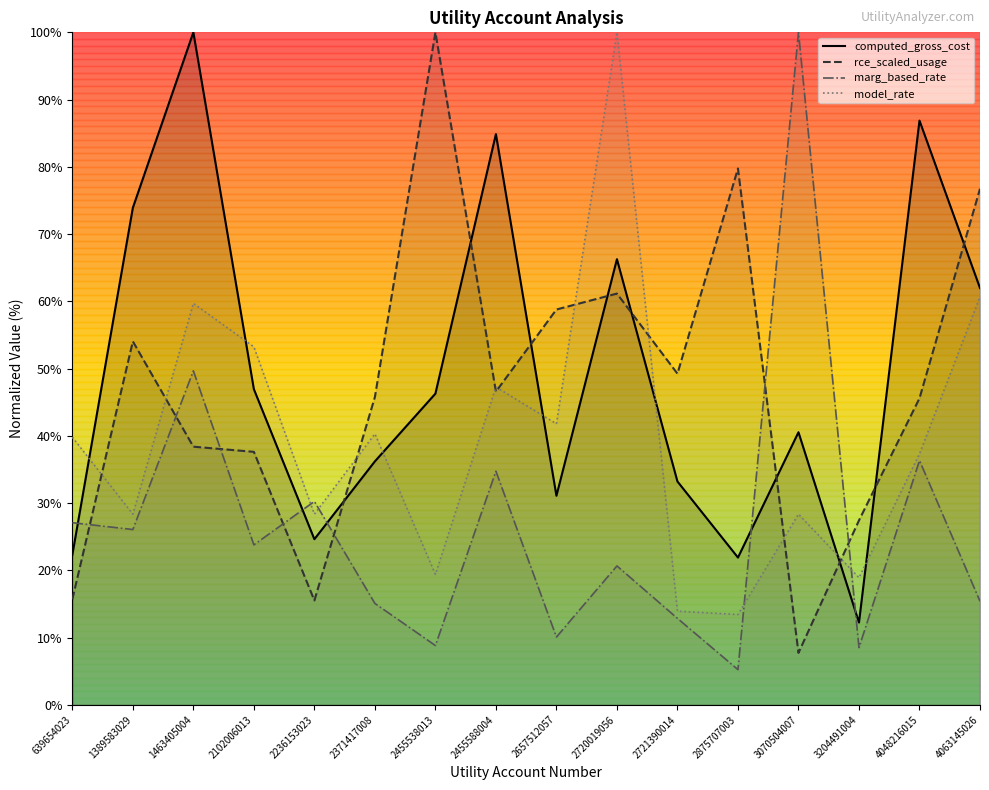

List the labels in order of computed_gross_cost value, largest first.

1463405004, 4048216015, 2455588004, 1389583029, 2720019056, 4063145026, 2102006013, 2455538013, 3070504007, 2371417008, 2721390014, 2657512057, 2236153023, 639654023, 2875707003, 3204491004